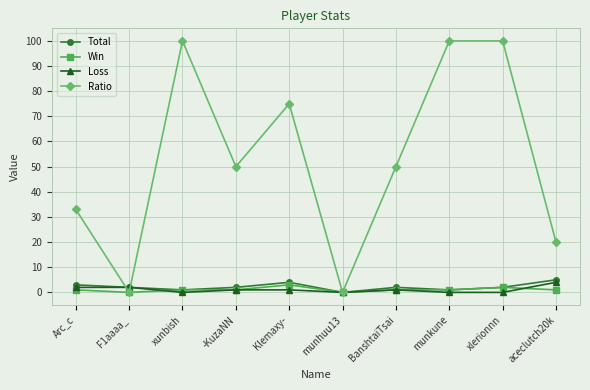

Where is the first local maximum for Total?

Klemaxy-